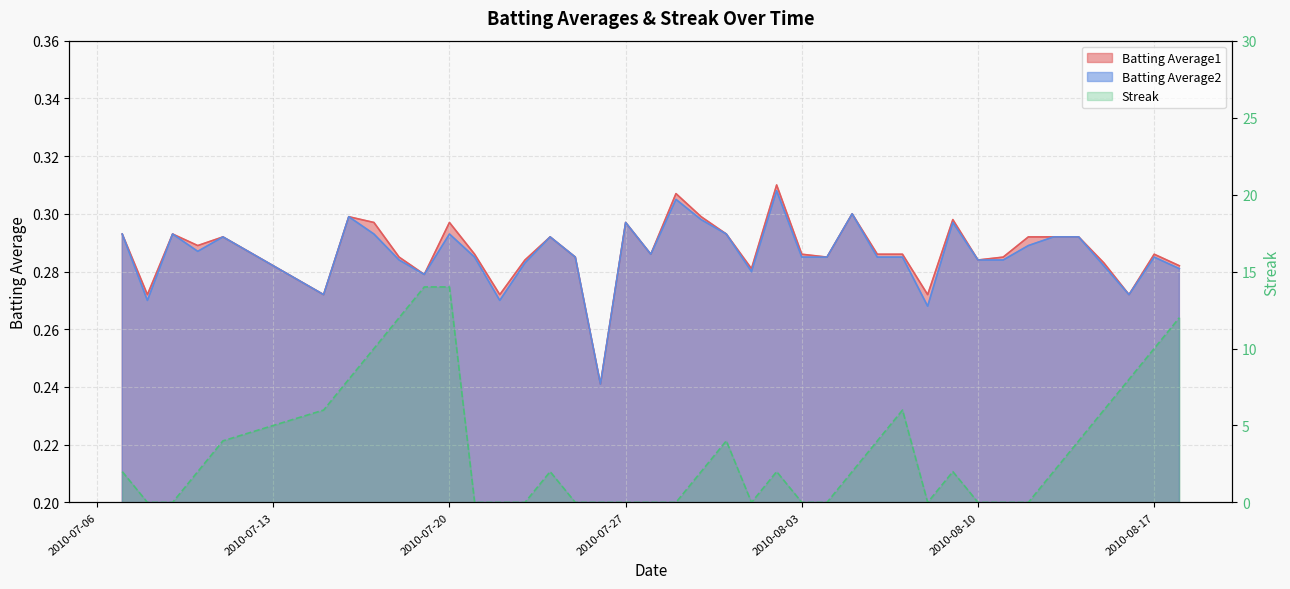

What is the label of the 19th point from the left?

2010-07-28